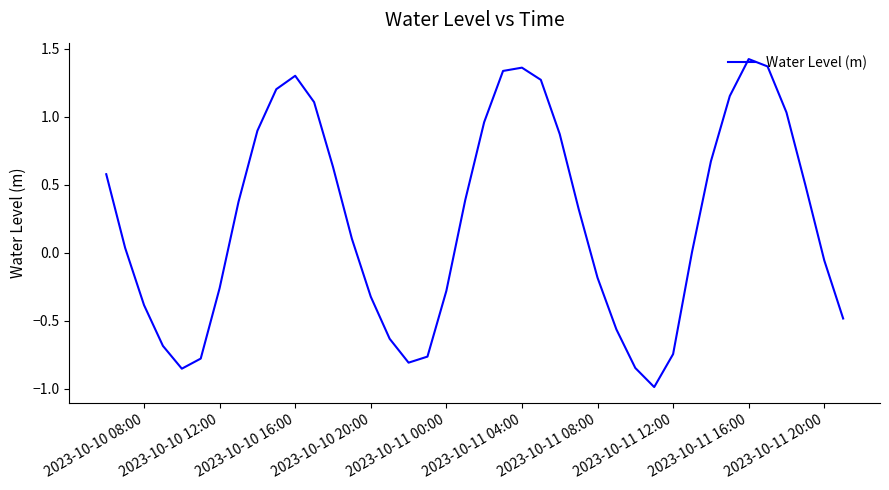

What is the smallest value displayed?

-1.0